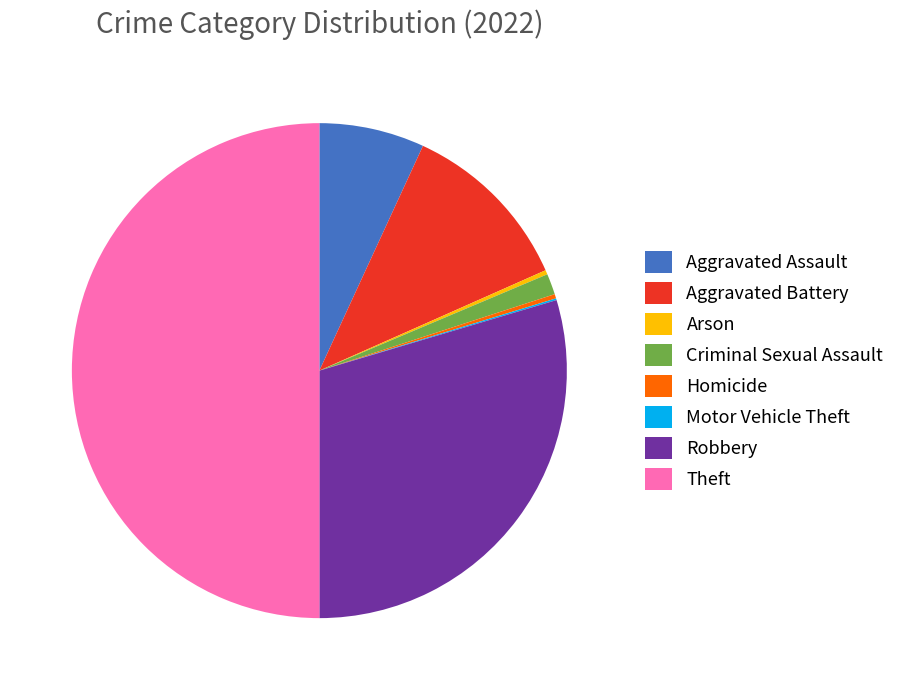

The Aggravated Battery slice represents 11% of the pie. True or false?

True